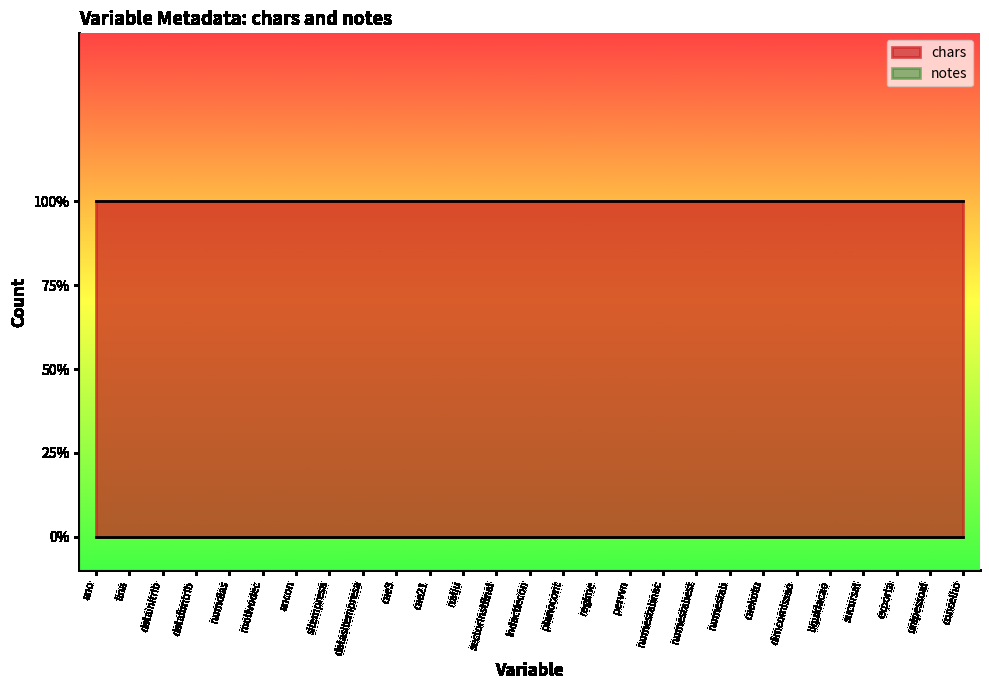

What is the label of the 5th point from the left?

numdias